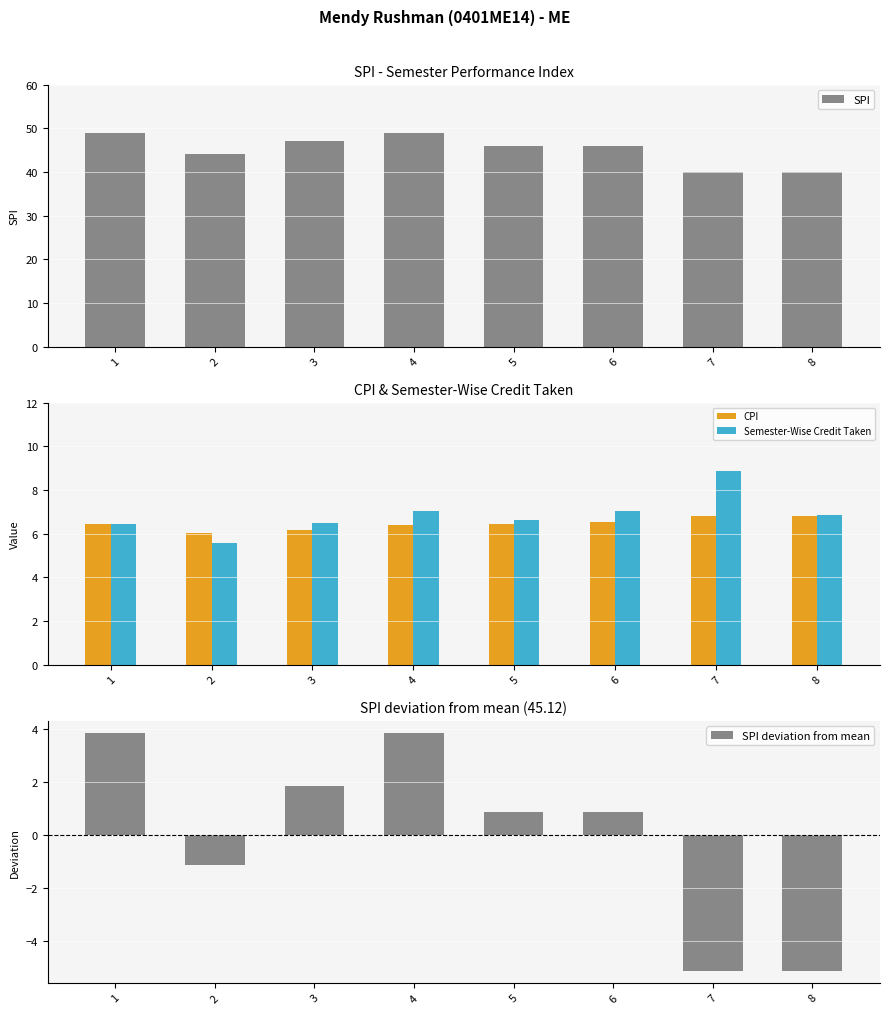

What is the sum of the SPI values at 8 and 2?

84